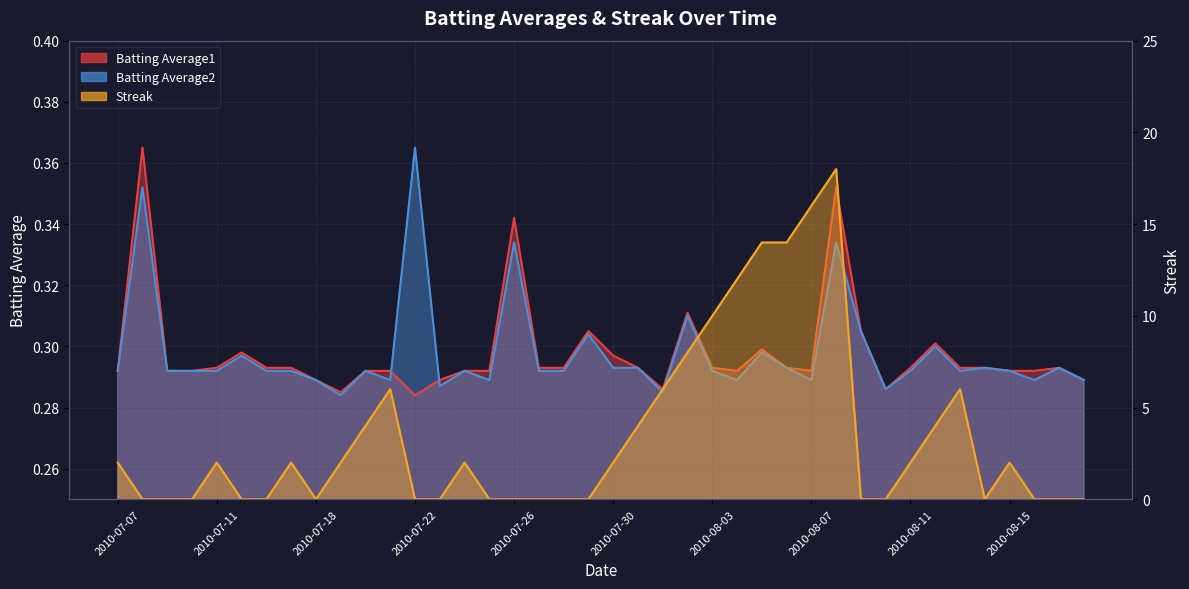

How many positive values does the Streak series have?

21